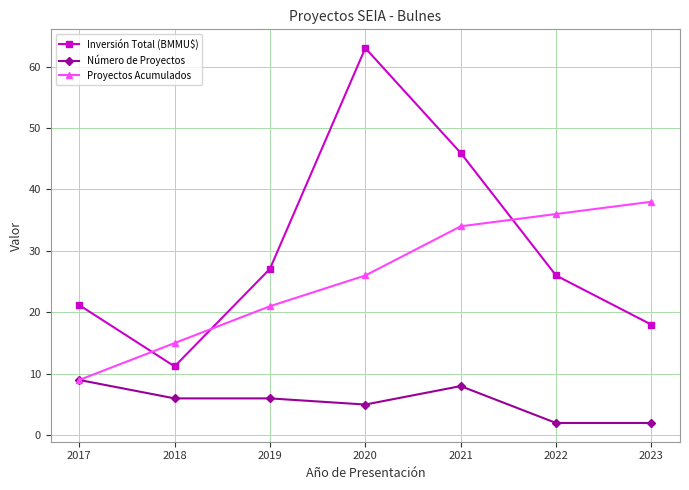

What is the value of the Número de Proyectos point at the 1st from the left?

9.0